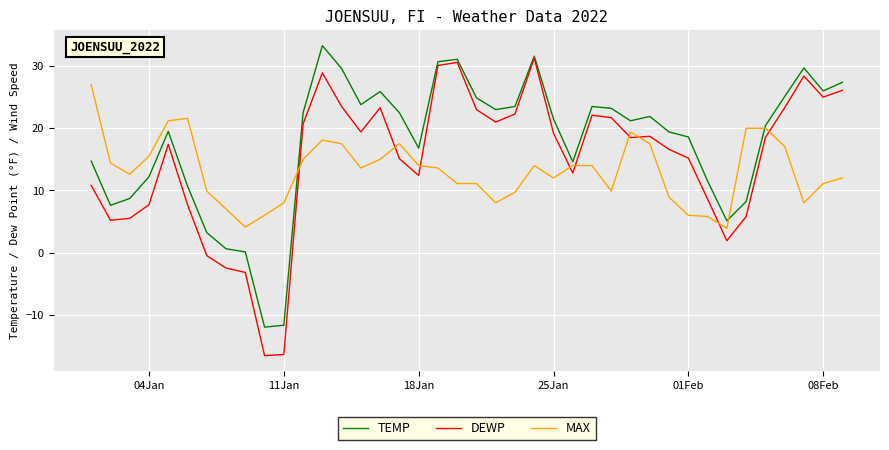

True or false: MAX and DEWP cross at least once.

True